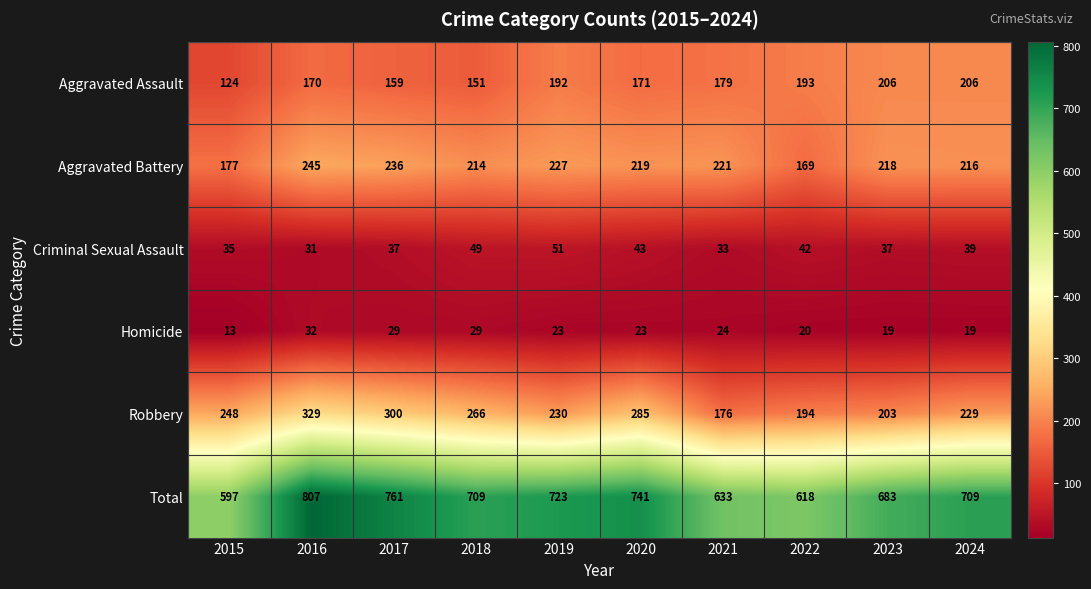

How many data points in Total are less than 709?

4